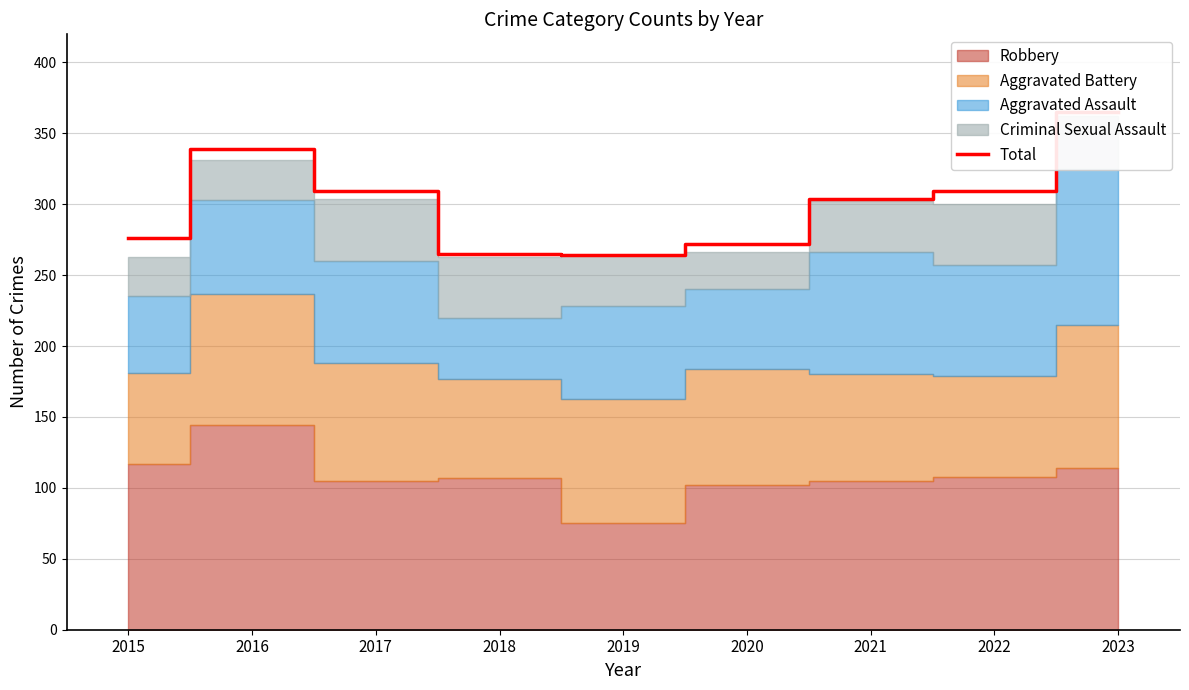

Which category has the highest value across all series?

2023